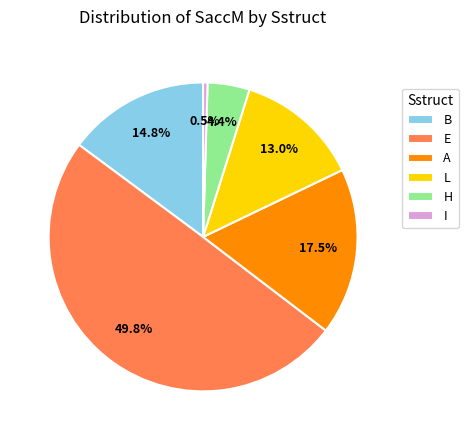

Which has a higher value, L or B?

B